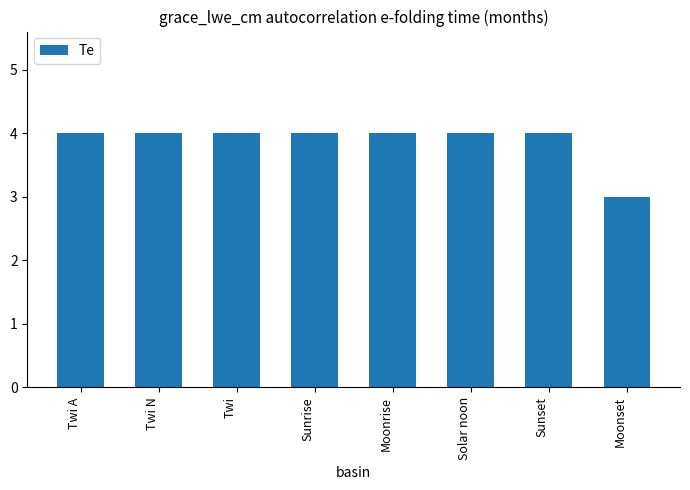

What is the average value?

4